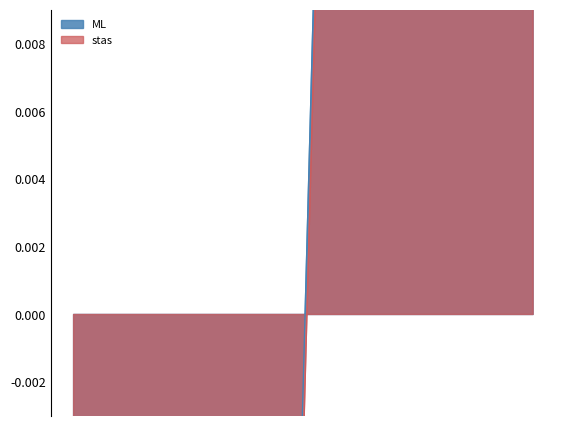

True or false: ML and stas intersect in this chart.

False